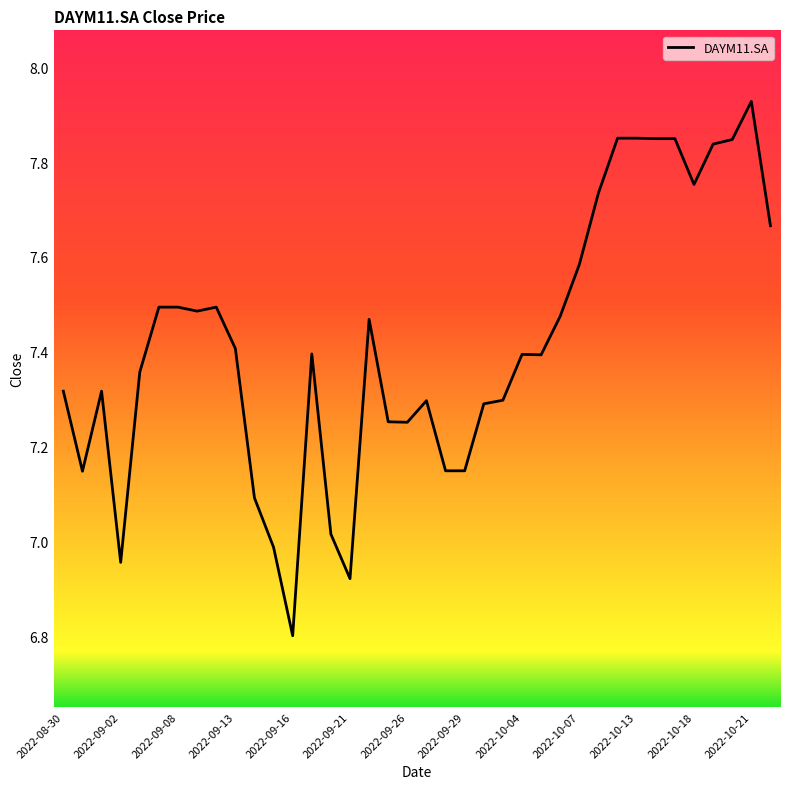

What is the difference between the maximum and minimum values?

1.1